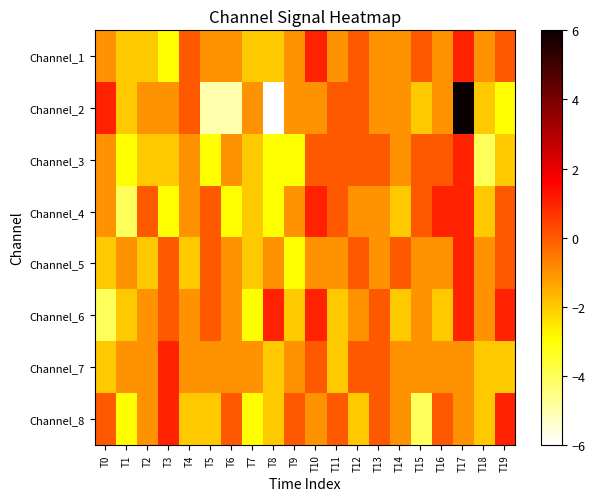

Reading right to left, what are all the values shown in this chart?

Channel_1: T19=0	T18=-1	T17=1	T16=-1	T15=0	T14=-1	T13=-1	T12=0	T11=-1	T10=1	T9=-1	T8=-2	T7=-2	T6=-1	T5=-1	T4=0	T3=-3	T2=-2	T1=-2	T0=-1
Channel_2: T19=-3	T18=-2	T17=6	T16=-1	T15=-2	T14=-1	T13=-1	T12=0	T11=0	T10=-1	T9=-1	T8=-6	T7=-1	T6=-5	T5=-5	T4=0	T3=-1	T2=-1	T1=-2	T0=1
Channel_3: T19=-2	T18=-4	T17=1	T16=0	T15=0	T14=-1	T13=0	T12=0	T11=0	T10=0	T9=-3	T8=-3	T7=-2	T6=-1	T5=-3	T4=-1	T3=-2	T2=-2	T1=-3	T0=-1
Channel_4: T19=0	T18=-2	T17=1	T16=1	T15=0	T14=-2	T13=-1	T12=-1	T11=0	T10=1	T9=-1	T8=-3	T7=-2	T6=-3	T5=0	T4=-1	T3=-3	T2=0	T1=-4	T0=-1
Channel_5: T19=0	T18=-1	T17=1	T16=-1	T15=-1	T14=0	T13=-1	T12=0	T11=-1	T10=-1	T9=-3	T8=-1	T7=-2	T6=-1	T5=0	T4=-2	T3=0	T2=-2	T1=-1	T0=-2
Channel_6: T19=1	T18=-1	T17=1	T16=-2	T15=-1	T14=-2	T13=0	T12=-1	T11=-2	T10=1	T9=-2	T8=1	T7=-3	T6=-1	T5=0	T4=-1	T3=0	T2=-1	T1=-2	T0=-4
Channel_7: T19=-2	T18=-2	T17=-1	T16=-1	T15=-1	T14=-1	T13=0	T12=0	T11=-2	T10=0	T9=-1	T8=-2	T7=-1	T6=-1	T5=-1	T4=-1	T3=1	T2=-1	T1=-1	T0=-2
Channel_8: T19=1	T18=-2	T17=-1	T16=0	T15=-4	T14=-1	T13=0	T12=-2	T11=0	T10=-1	T9=0	T8=-2	T7=-3	T6=0	T5=-2	T4=-2	T3=1	T2=-1	T1=-3	T0=0